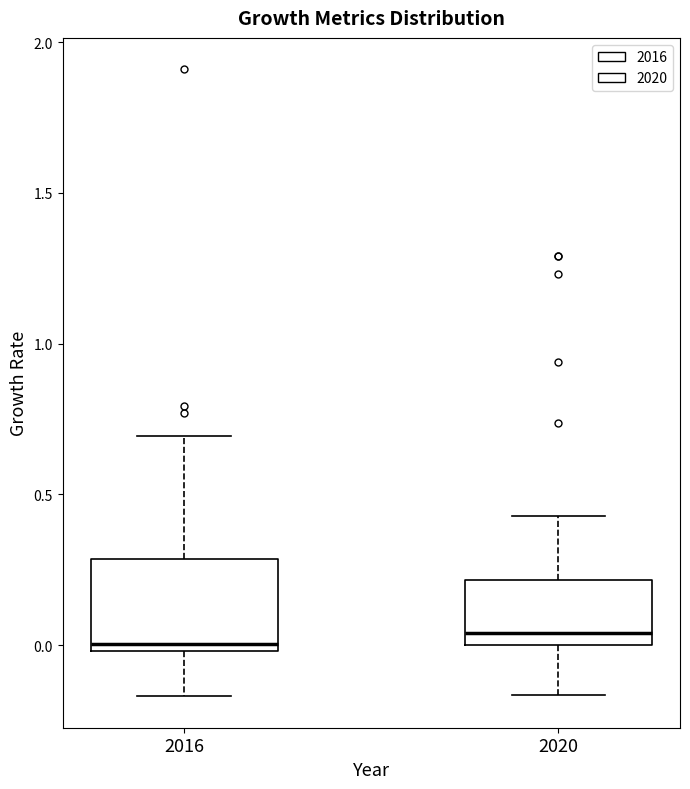

Which box is the tallest, from its lower edge to its upper edge?

2016